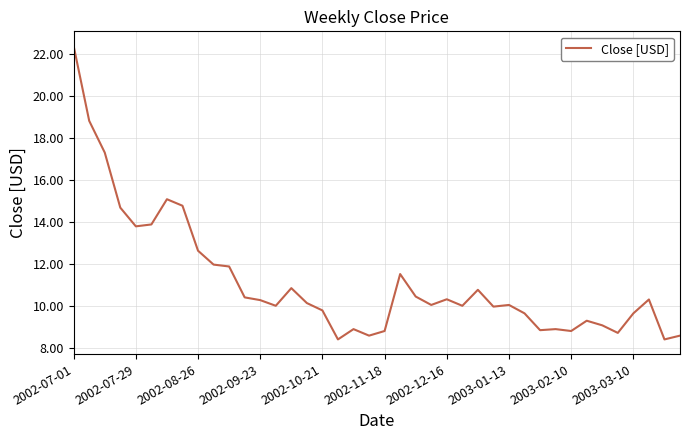

What is the maximum value shown in the chart?

22.4